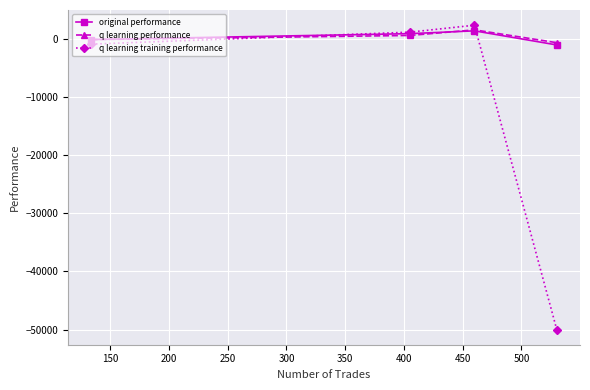

True or false: q learning training performance and q learning performance cross at least once.

True